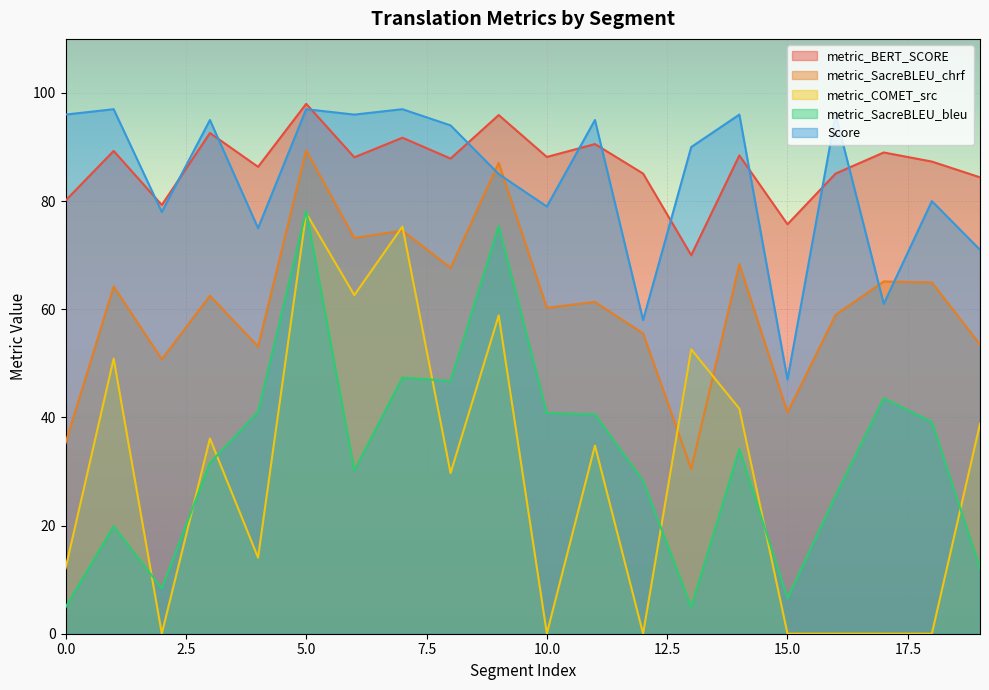

Which has a higher value, 15 or 9?

9